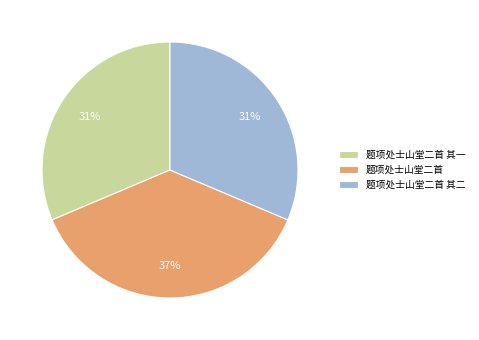

Which has a higher value, 题项处士山堂二首 or 题项处士山堂二首 其一?

题项处士山堂二首